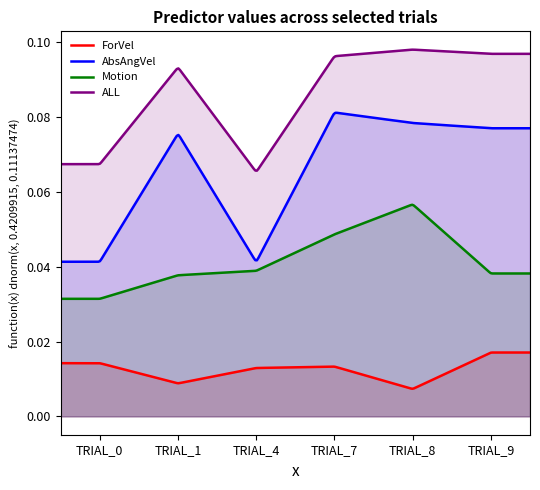

How many lines are shown in the chart?

4